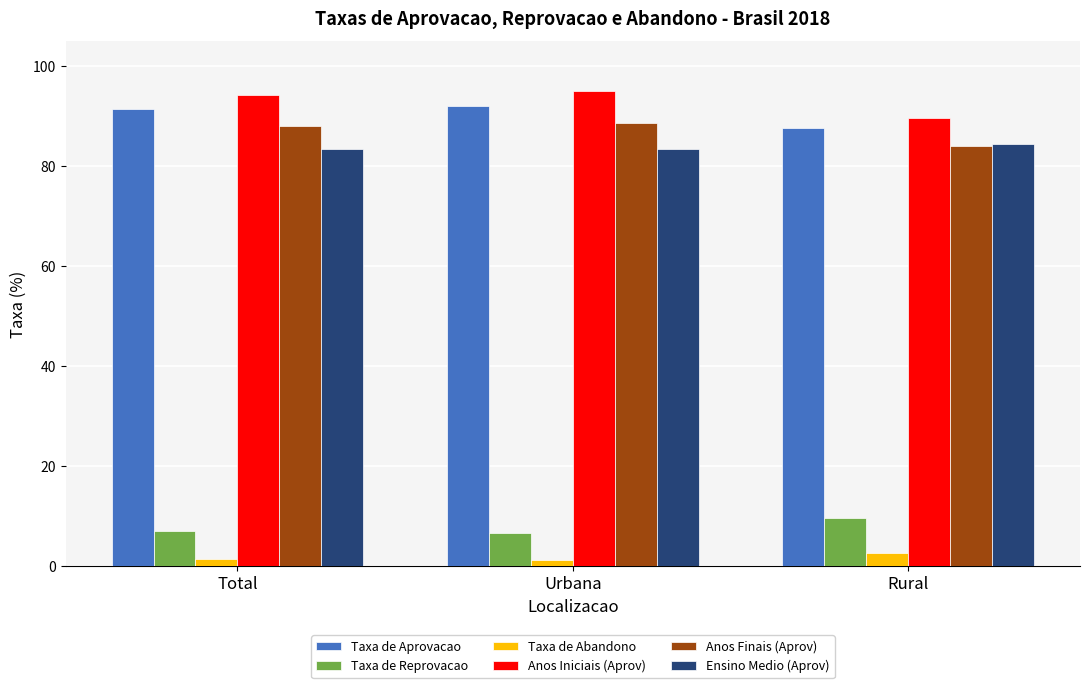

Is the value of Taxa de Abandono at Rural greater than the value of Taxa de Aprovacao at Total?

No